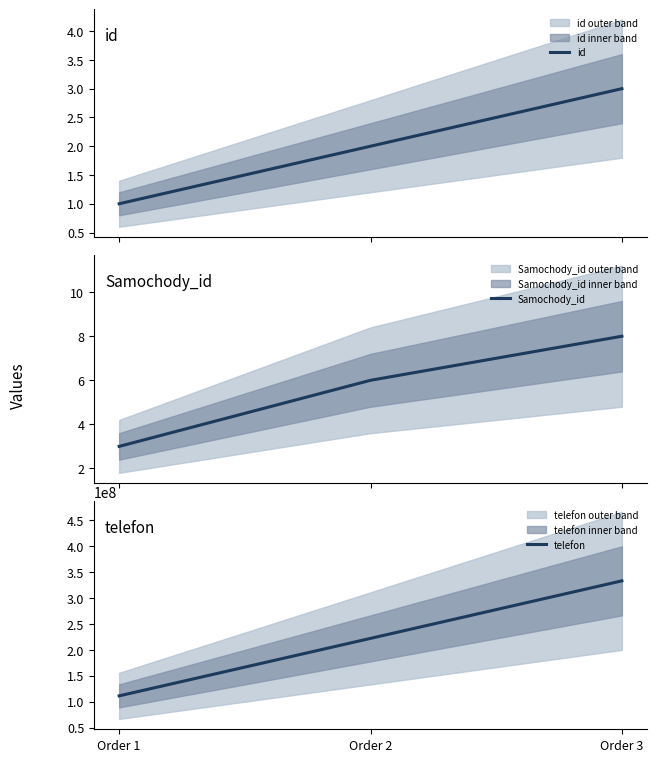

What is the value of the telefon point at the 2nd from the left?

222111333